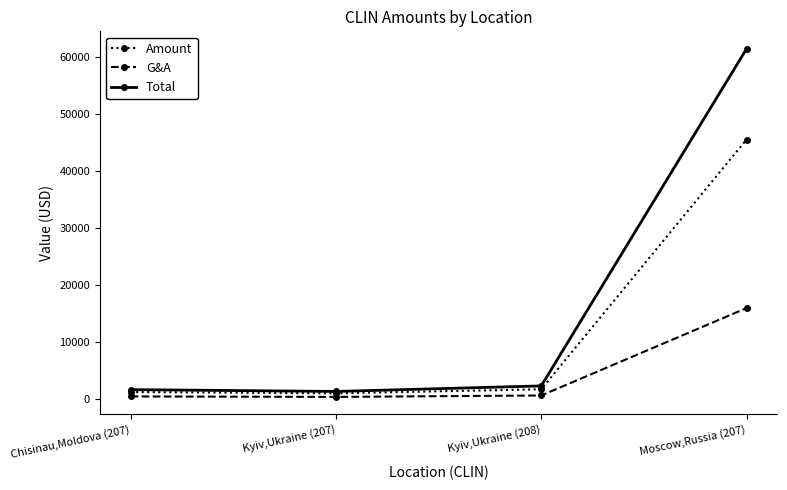

In Total, how many points are lower than both neighbors (excluding endpoints)?

1